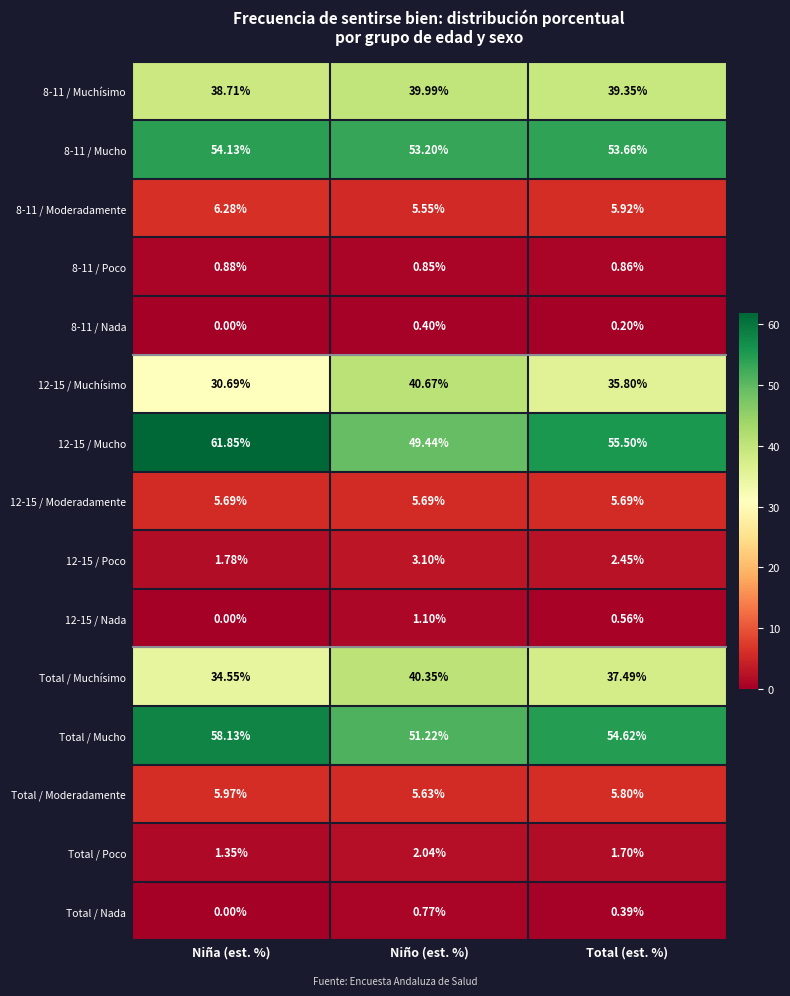

Which label corresponds to the largest value in the chart?

Niña (est. %)